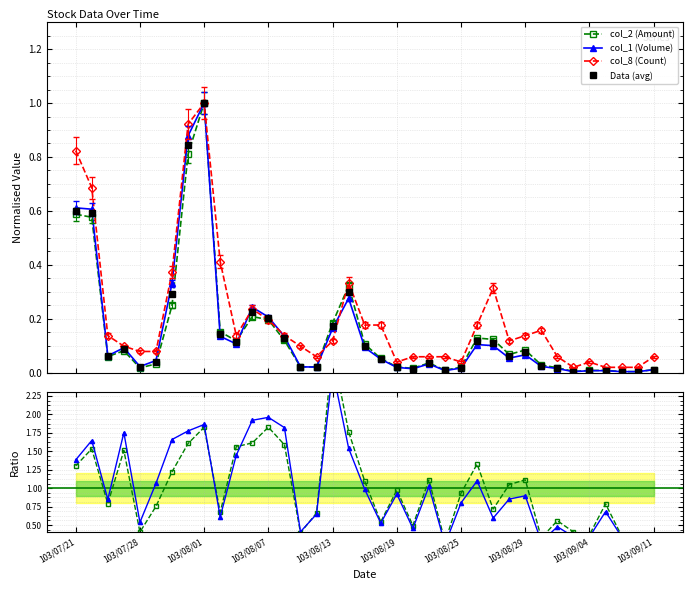

What is the maximum value for col_2 (Amount)?

1.0